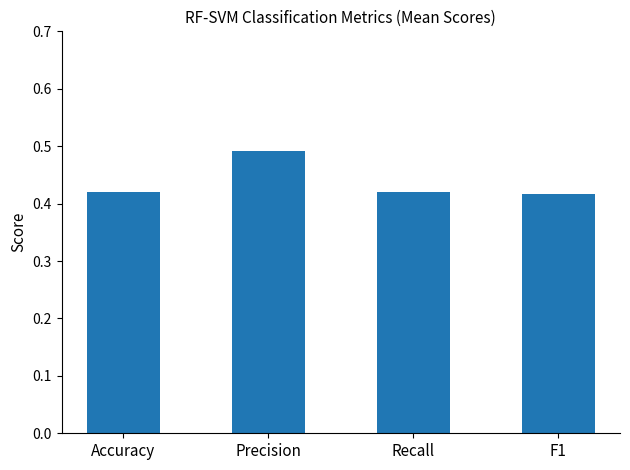

What is the change in value from Accuracy to Precision?

+0.1